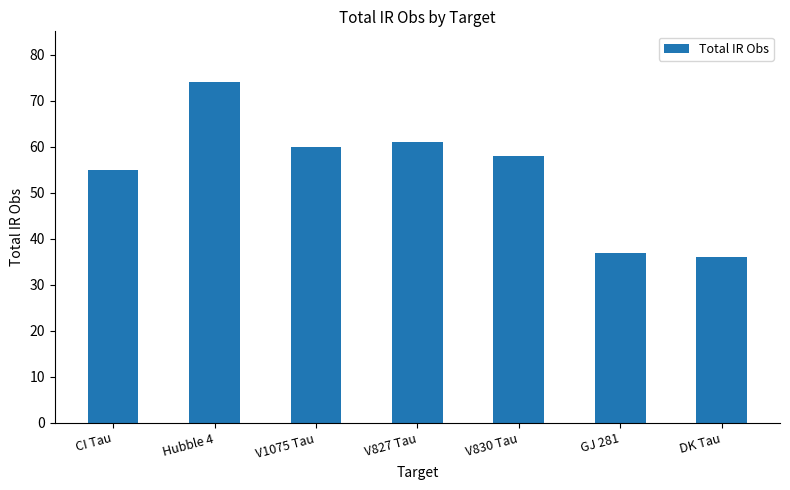

What is the change in value from Hubble 4 to V830 Tau?

-16